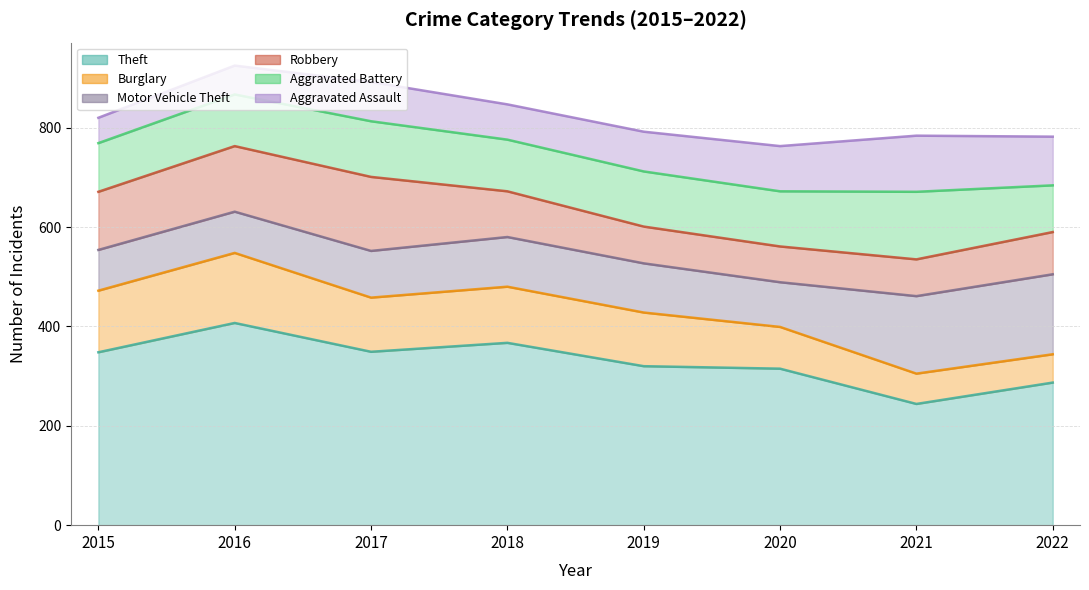

What is the minimum value shown in the chart?

51